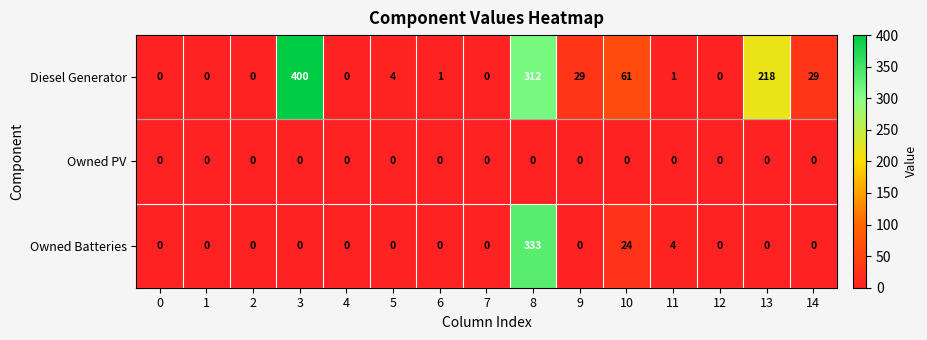

Is it true that Diesel Generator equals -218 at 0?

False